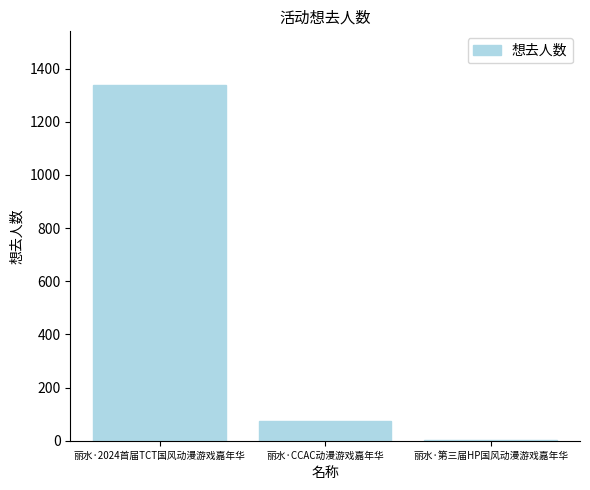

Where is the data nearest to the value 671?

丽水·CCAC动漫游戏嘉年华